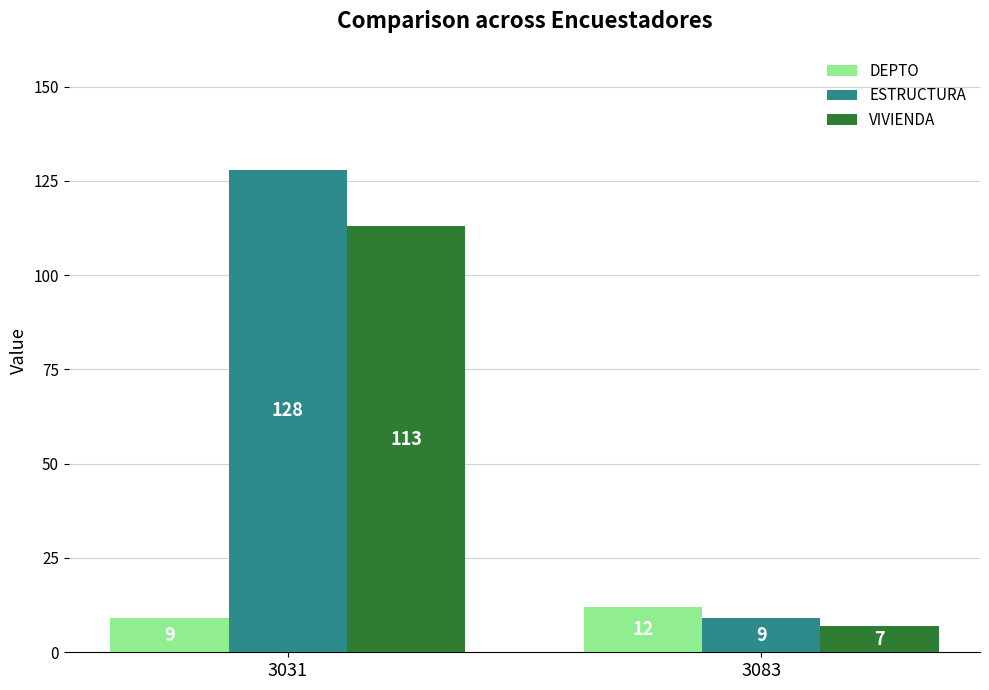

What is the value of the ESTRUCTURA bar at the 2nd from the left?

9